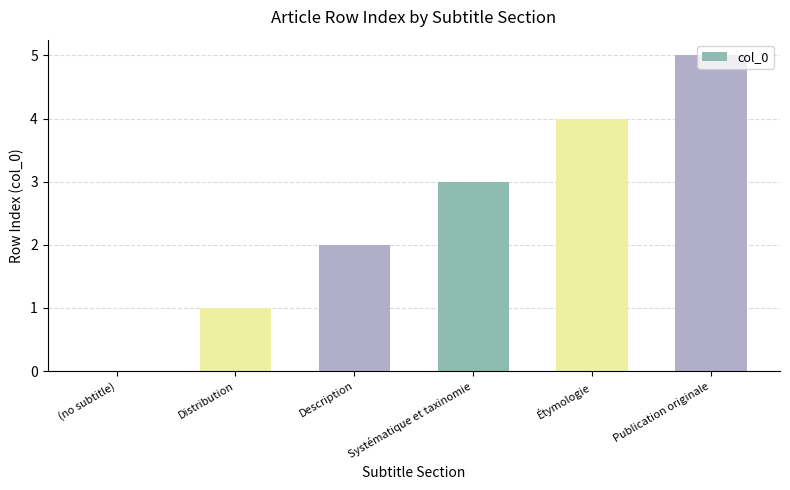

Are the bars horizontal?

No